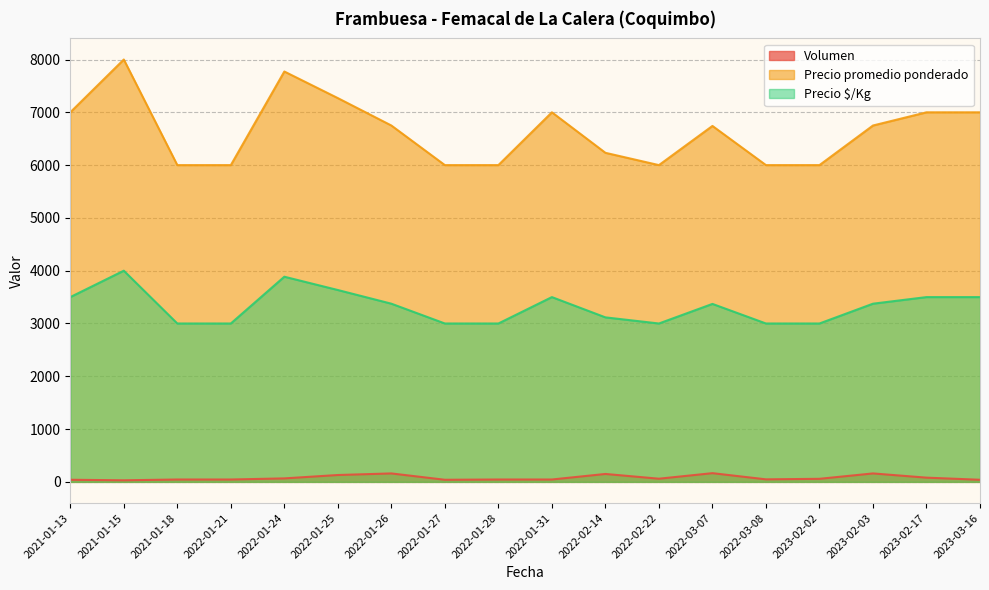

What is the minimum value shown in the chart?

30